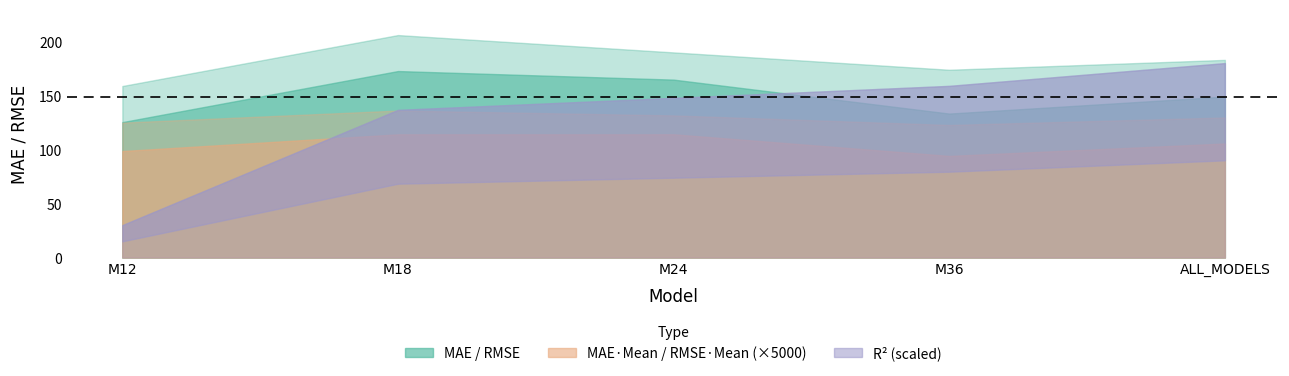

True or false: MAE / Mean and RMSE / Mean cross at least once.

False